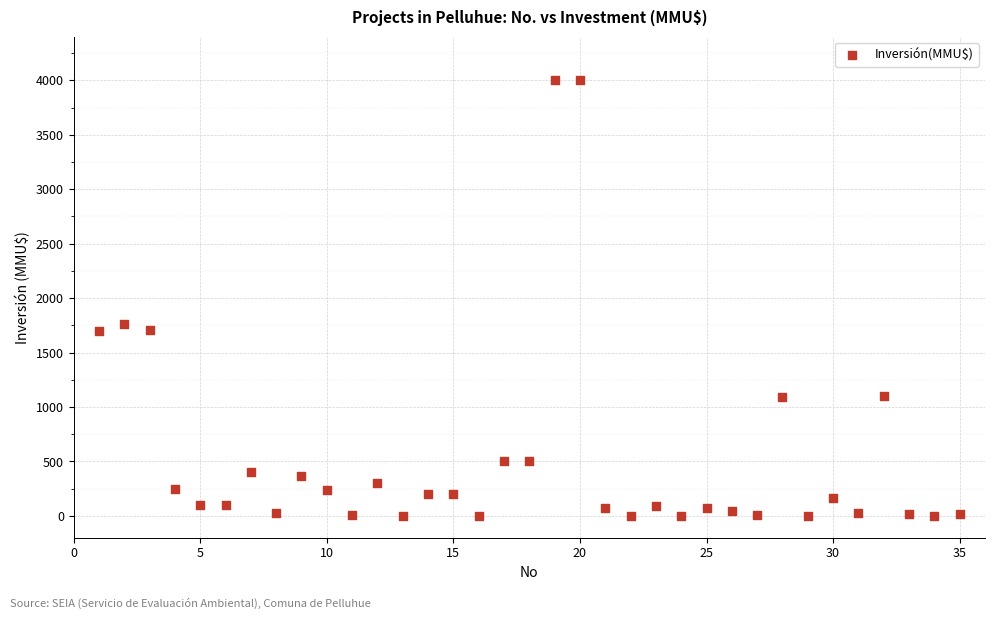

What is the range of X values (max minus min)?

34